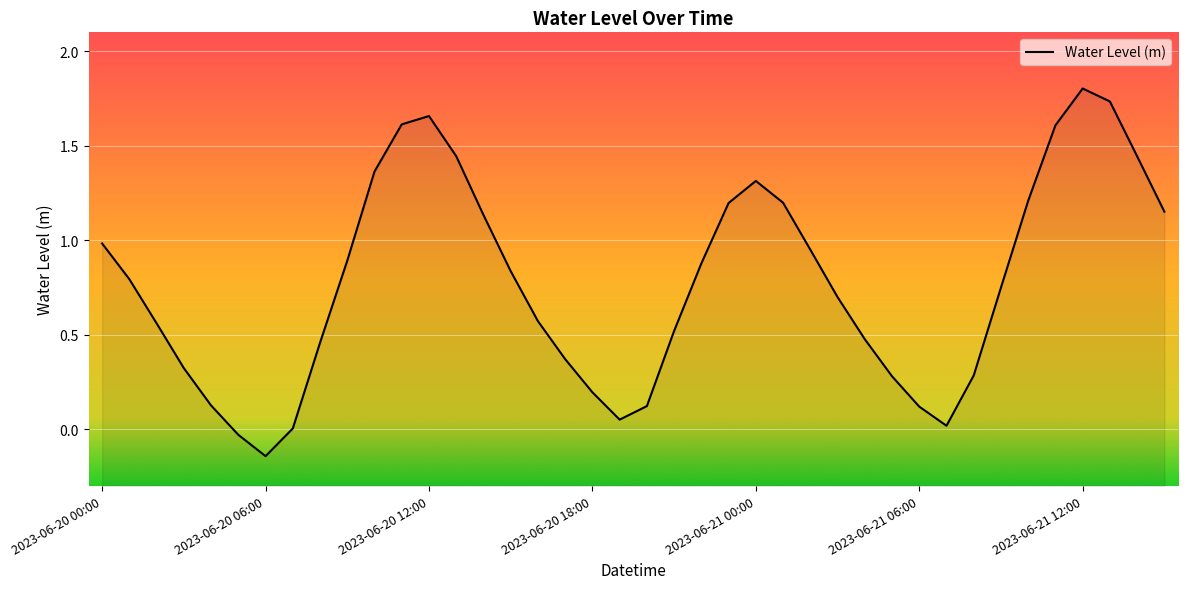

Read the value at 15.

0.8